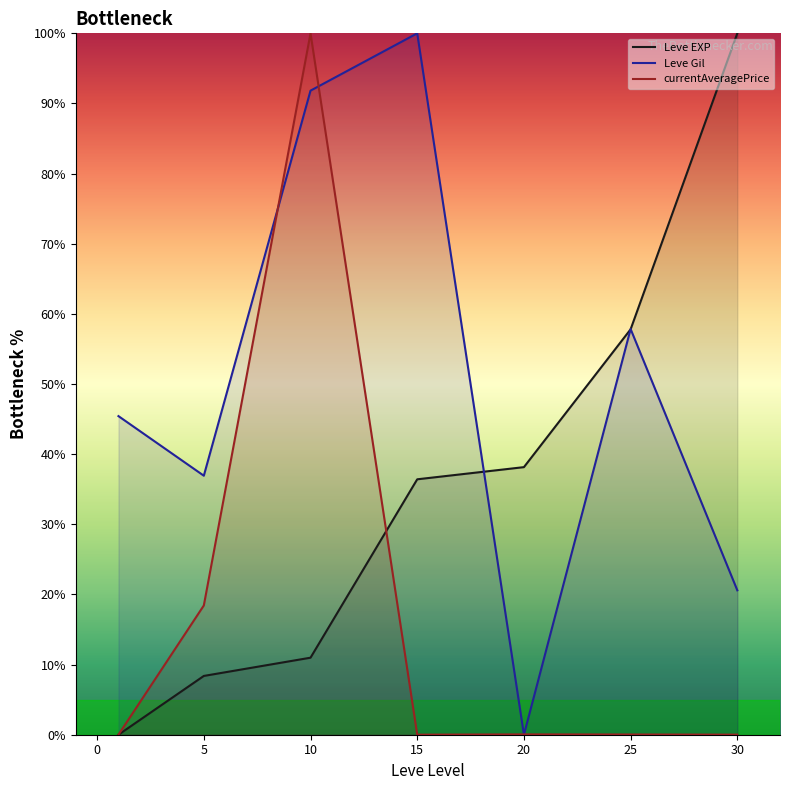

At which category does Leve Gil reach its first local valley?

5